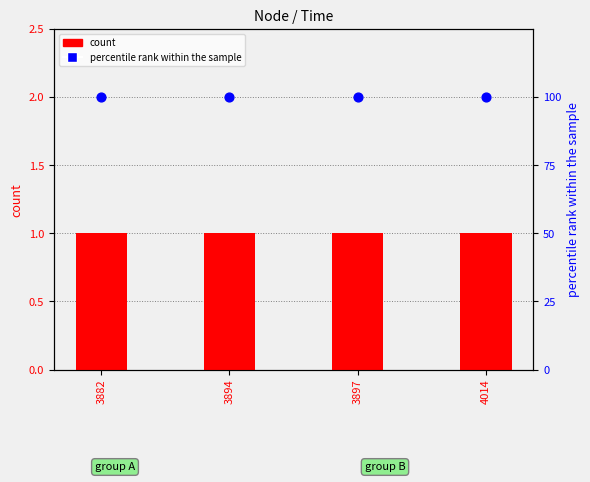

What are all the series names shown in the legend?

count, percentile rank within the sample